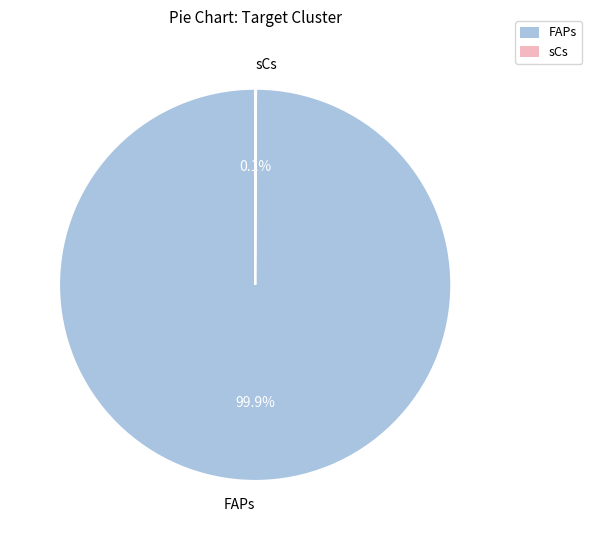

Which slice is the largest?

FAPs